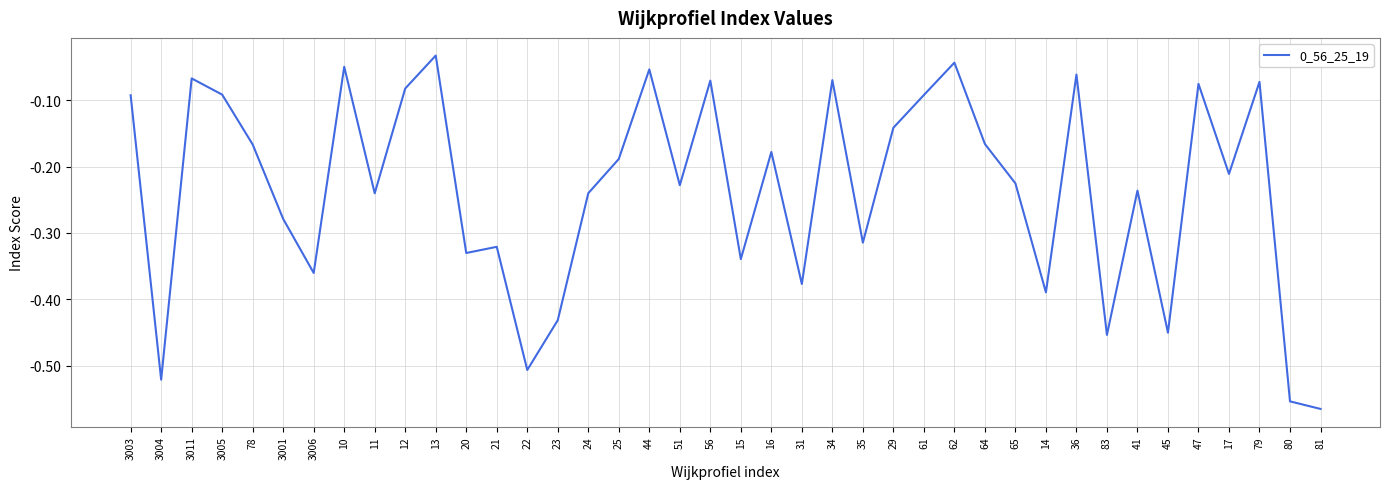

Between 78 and 20, which is larger?

78